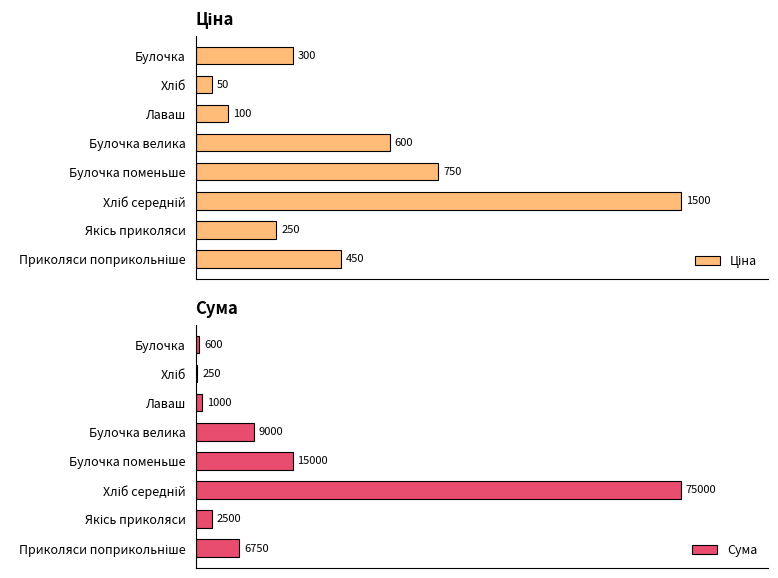

How many categories are shown in the chart?

8